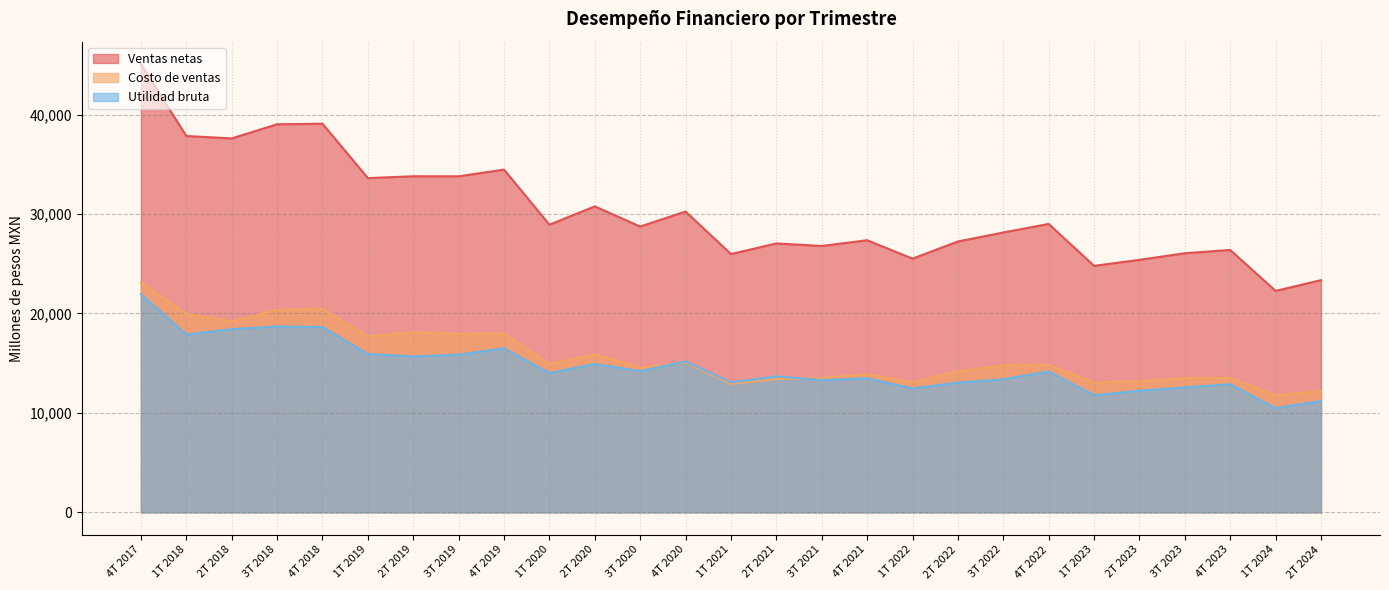

What position from the right is 2T 2022?

9